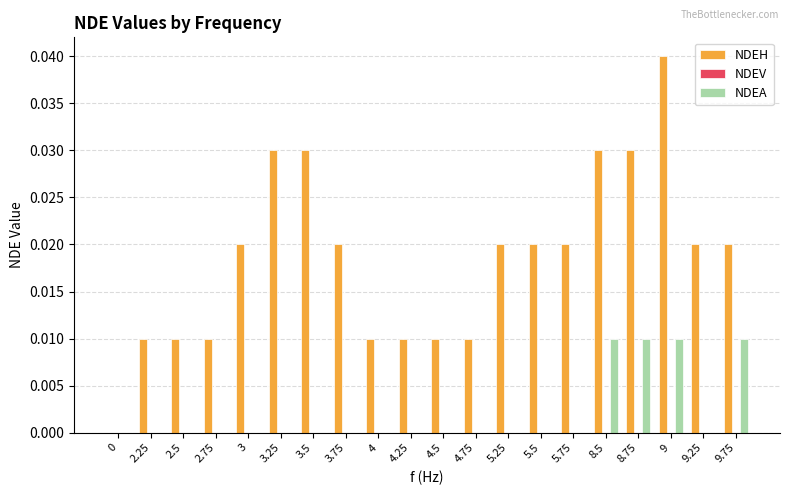

How many distinct data groups are displayed?

2